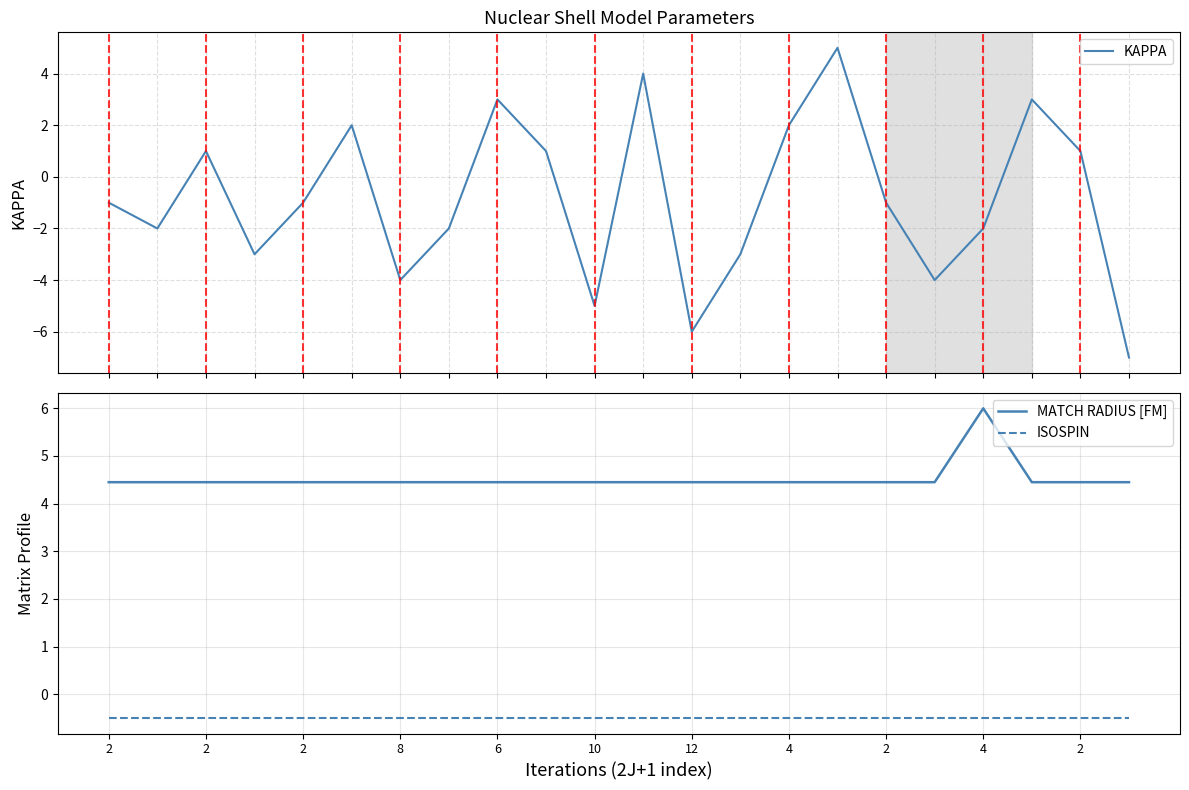

What is the maximum value for KAPPA?

5